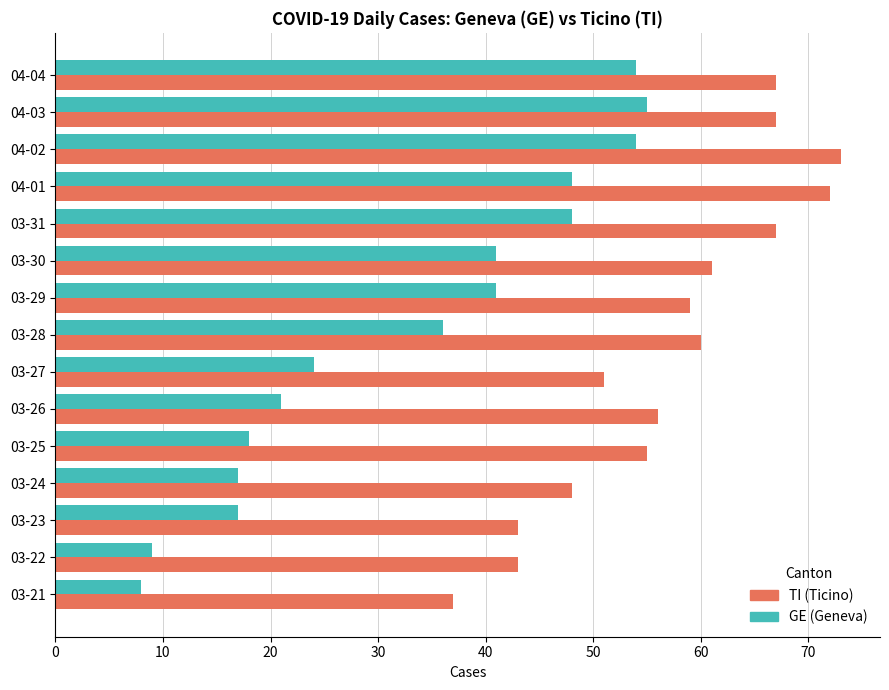

What is the total value across all series at 03-26?

77